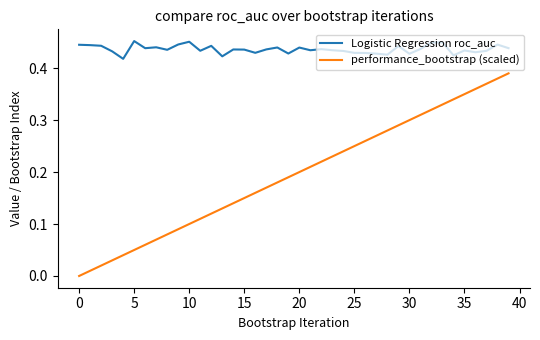

True or false: Logistic Regression roc_auc and performance_bootstrap (scaled) cross at least once.

False